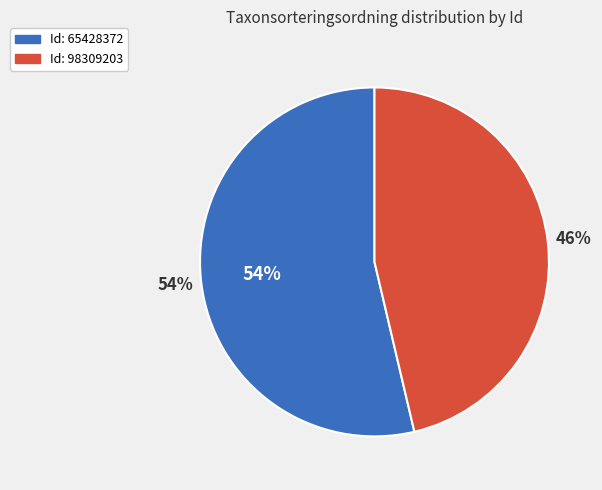

What is the largest slice in the pie chart?

65428372